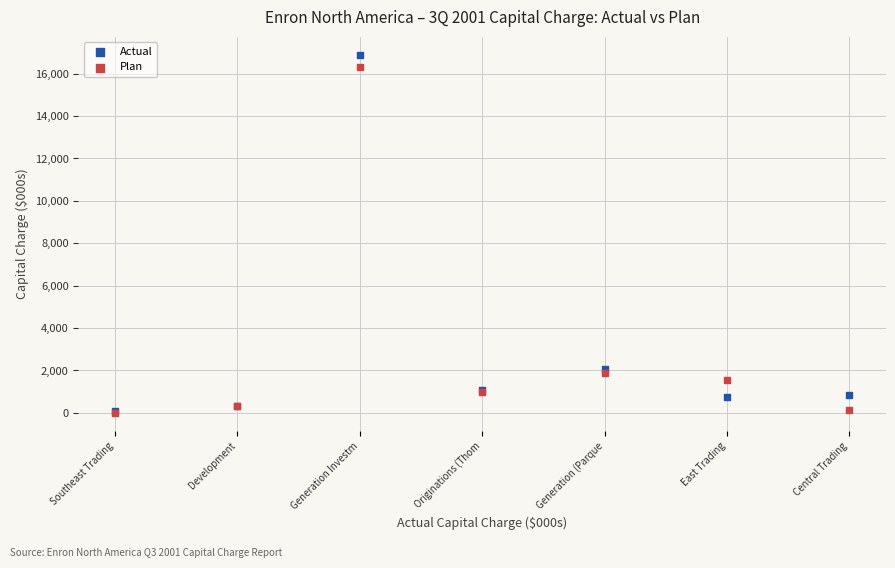

In the Actual series, what Y value is closest to 8483?

2084